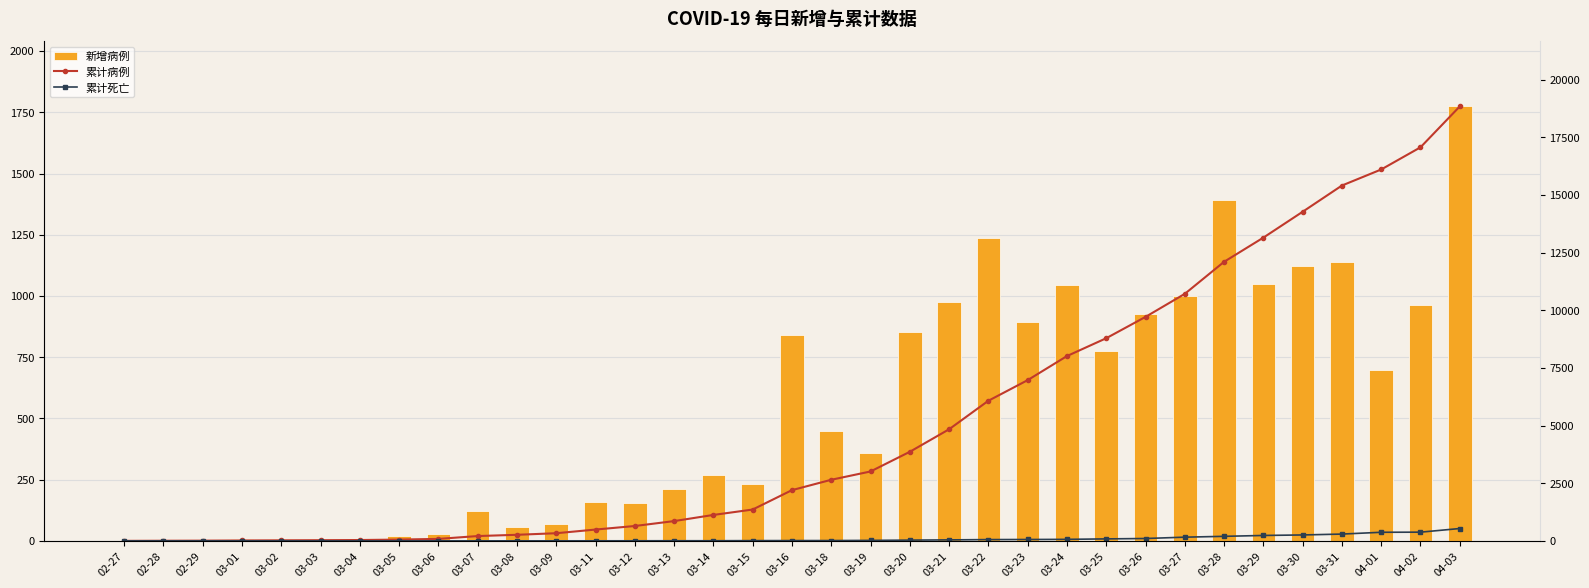

Between 03-06 and 03-07, which series saw the biggest shift?

累计病例